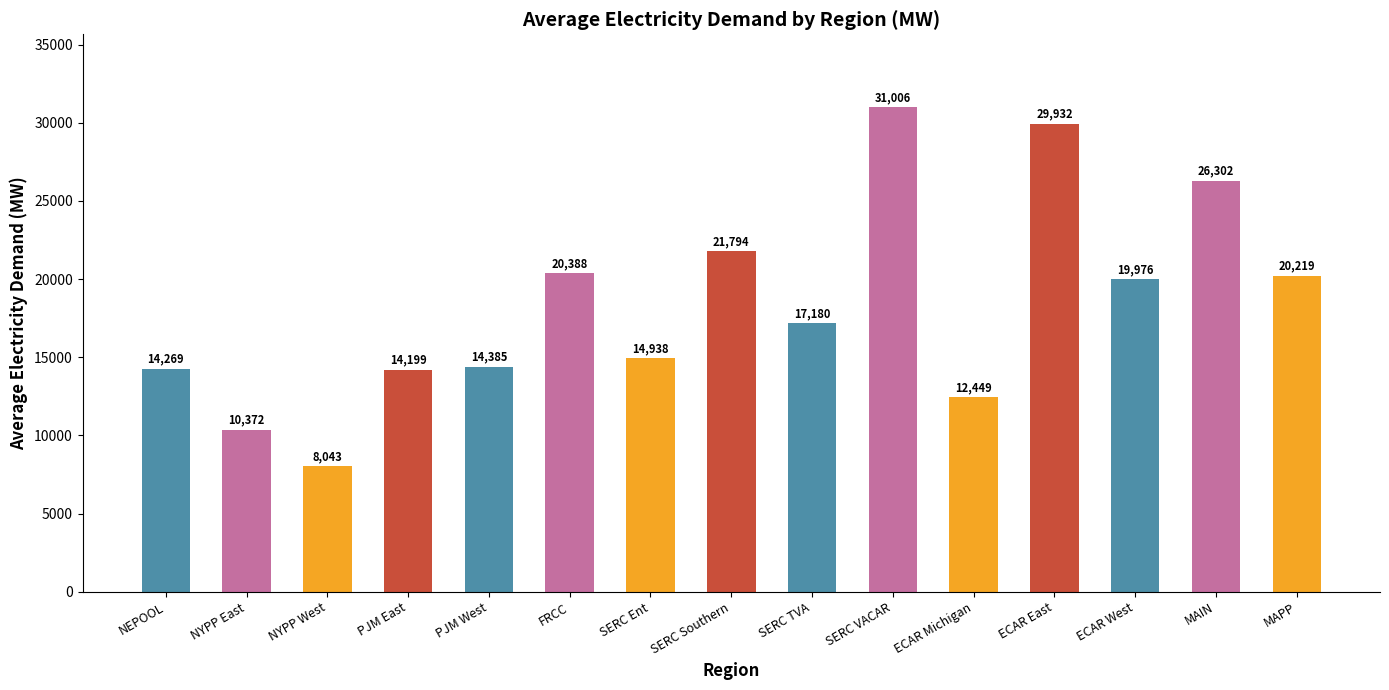

Which has a higher value, NEPOOL or MAPP?

MAPP